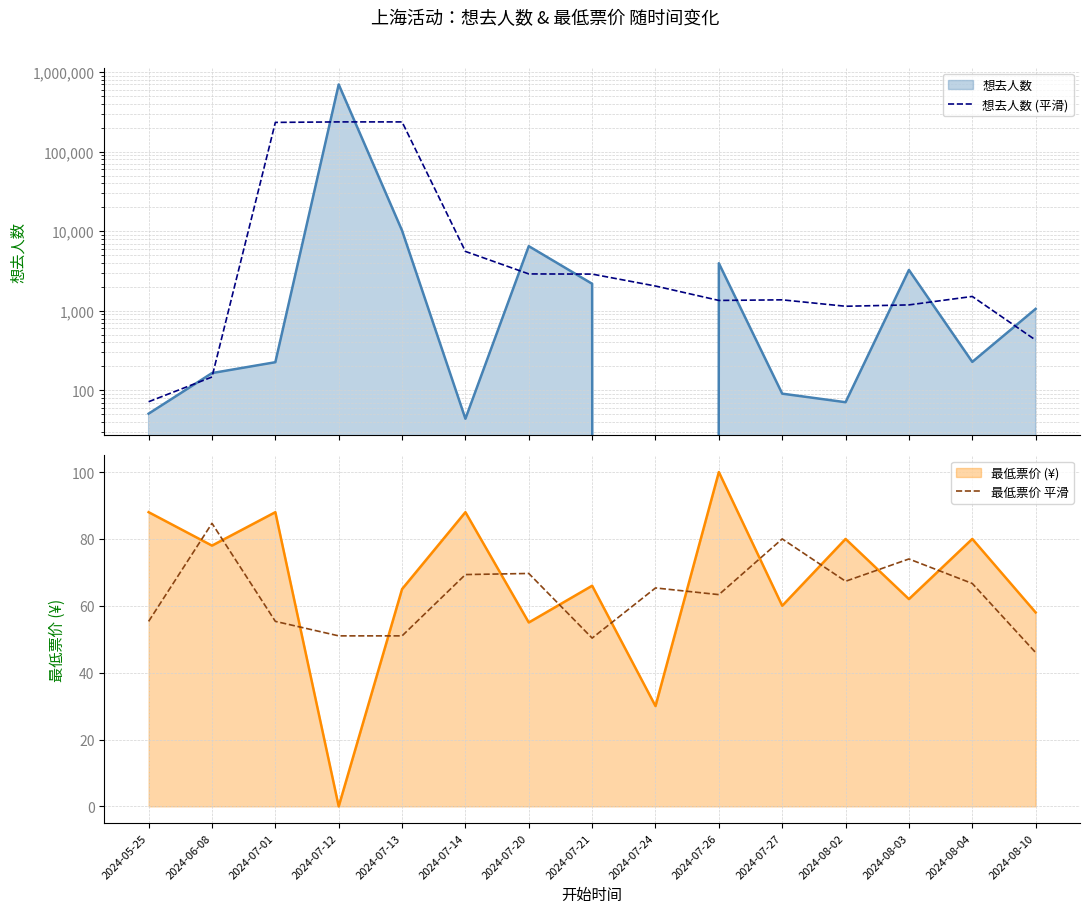

What is the label of the 2nd point from the left?

2024-06-08